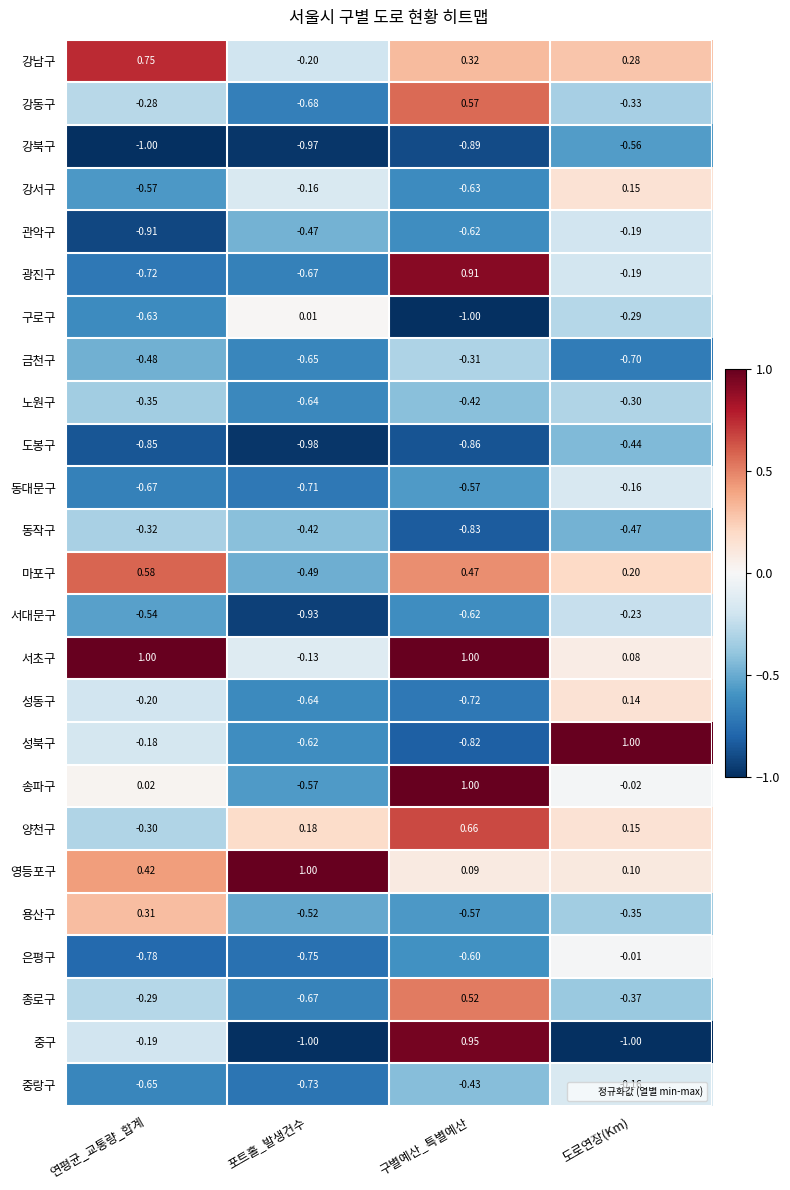

At which category is the sum across all series the highest?

구별예산_특별예산